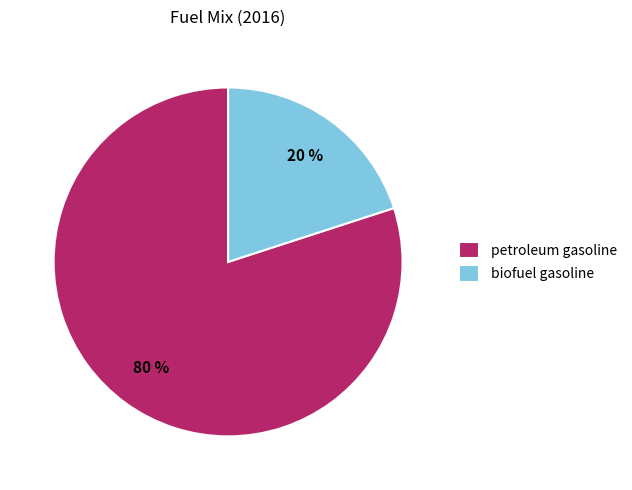

Is there any slice that represents more than half of the pie?

Yes